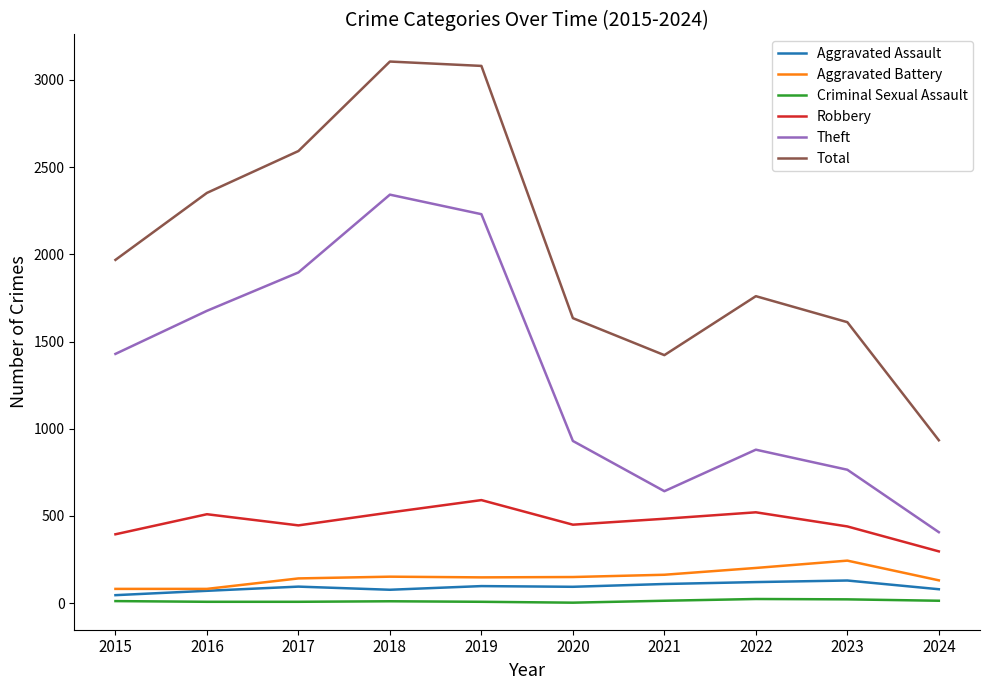

What is the minimum value for Aggravated Battery?

82